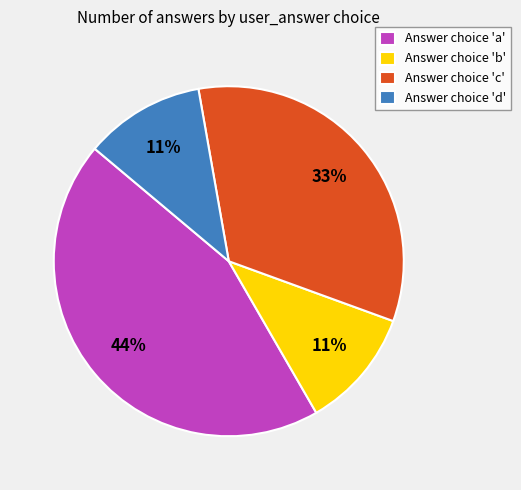

To the nearest percent, what is the difference between the largest and smallest slice percentages?

33%